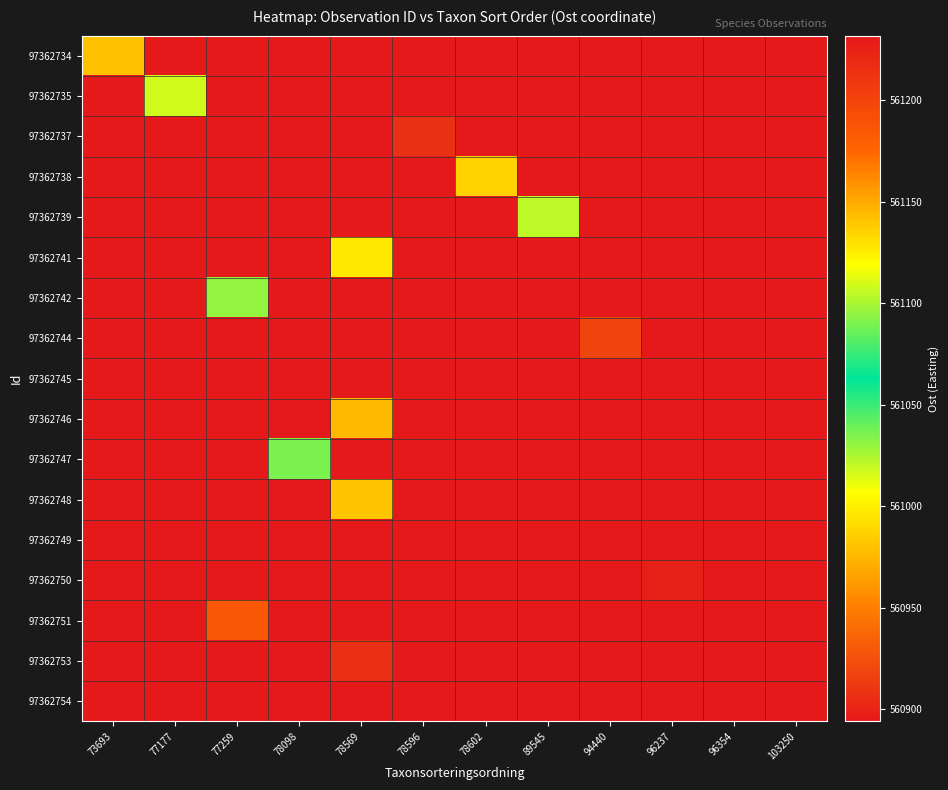

Reading left to right, extract all data points from this chart.

97362734: 73693=560979.4	77177=560893.9	77259=560893.9	78098=560893.9	78569=560893.9	78596=560893.9	78602=560893.9	89545=560893.9	94440=560893.9	96237=560893.9	96354=560893.9	103250=560893.9
97362735: 73693=560893.9	77177=561108.9	77259=560893.9	78098=560893.9	78569=560893.9	78596=560893.9	78602=560893.9	89545=560893.9	94440=560893.9	96237=560893.9	96354=560893.9	103250=560893.9
97362737: 73693=560893.9	77177=560893.9	77259=560893.9	78098=560893.9	78569=560893.9	78596=560907.9	78602=560893.9	89545=560893.9	94440=560893.9	96237=560893.9	96354=560893.9	103250=560893.9
97362738: 73693=560893.9	77177=560893.9	77259=560893.9	78098=560893.9	78569=560893.9	78596=560893.9	78602=560987.0	89545=560893.9	94440=560893.9	96237=560893.9	96354=560893.9	103250=560893.9
97362739: 73693=560893.9	77177=560893.9	77259=560893.9	78098=560893.9	78569=560893.9	78596=560893.9	78602=560893.9	89545=561020.9	94440=560893.9	96237=560893.9	96354=560893.9	103250=560893.9
97362741: 73693=560893.9	77177=560893.9	77259=560893.9	78098=560893.9	78569=560996.2	78596=560893.9	78602=560893.9	89545=560893.9	94440=560893.9	96237=560893.9	96354=560893.9	103250=560893.9
97362742: 73693=560893.9	77177=560893.9	77259=561031.0	78098=560893.9	78569=560893.9	78596=560893.9	78602=560893.9	89545=560893.9	94440=560893.9	96237=560893.9	96354=560893.9	103250=560893.9
97362744: 73693=560893.9	77177=560893.9	77259=560893.9	78098=560893.9	78569=560893.9	78596=560893.9	78602=560893.9	89545=560893.9	94440=560918.2	96237=560893.9	96354=560893.9	103250=560893.9
97362745: 73693=560893.9	77177=560893.9	77259=560893.9	78098=560893.9	78569=560893.9	78596=560893.9	78602=560893.9	89545=560893.9	94440=560893.9	96237=560893.9	96354=560893.9	103250=560893.9
97362746: 73693=560893.9	77177=560893.9	77259=560893.9	78098=560893.9	78569=560976.8	78596=560893.9	78602=560893.9	89545=560893.9	94440=560893.9	96237=560893.9	96354=560893.9	103250=560893.9
97362747: 73693=560893.9	77177=560893.9	77259=560893.9	78098=561036.0	78569=560893.9	78596=560893.9	78602=560893.9	89545=560893.9	94440=560893.9	96237=560893.9	96354=560893.9	103250=560893.9
97362748: 73693=560893.9	77177=560893.9	77259=560893.9	78098=560893.9	78569=560981.2	78596=560893.9	78602=560893.9	89545=560893.9	94440=560893.9	96237=560893.9	96354=560893.9	103250=560893.9
97362749: 73693=560893.9	77177=560893.9	77259=560893.9	78098=561231.9	78569=560893.9	78596=560893.9	78602=560893.9	89545=560893.9	94440=560893.9	96237=560893.9	96354=560893.9	103250=560893.9
97362750: 73693=560893.9	77177=560893.9	77259=560893.9	78098=560893.9	78569=560893.9	78596=560893.9	78602=560893.9	89545=560893.9	94440=560893.9	96237=560898.0	96354=560893.9	103250=560893.9
97362751: 73693=560893.9	77177=560893.9	77259=561184.7	78098=560893.9	78569=560893.9	78596=560893.9	78602=560893.9	89545=560893.9	94440=560893.9	96237=560893.9	96354=560893.9	103250=560893.9
97362753: 73693=560893.9	77177=560893.9	77259=560893.9	78098=560893.9	78569=560906.9	78596=560893.9	78602=560893.9	89545=560893.9	94440=560893.9	96237=560893.9	96354=560893.9	103250=560893.9
97362754: 73693=560893.9	77177=560893.9	77259=560893.9	78098=560893.9	78569=560893.9	78596=560893.9	78602=560893.9	89545=560893.9	94440=560893.9	96237=560893.9	96354=560893.9	103250=560894.2